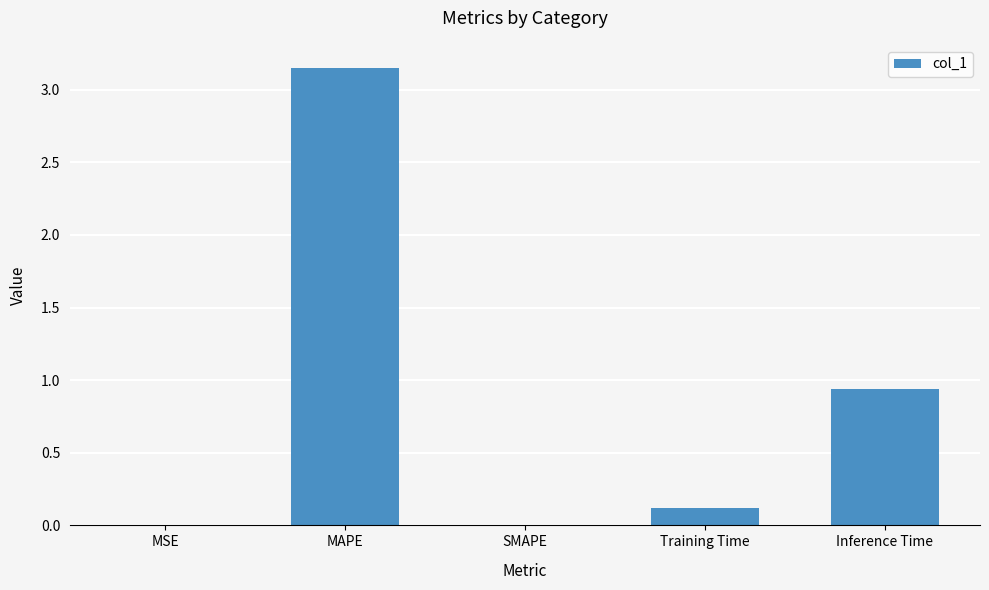

What is the difference between the values at Inference Time and Training Time?

0.8